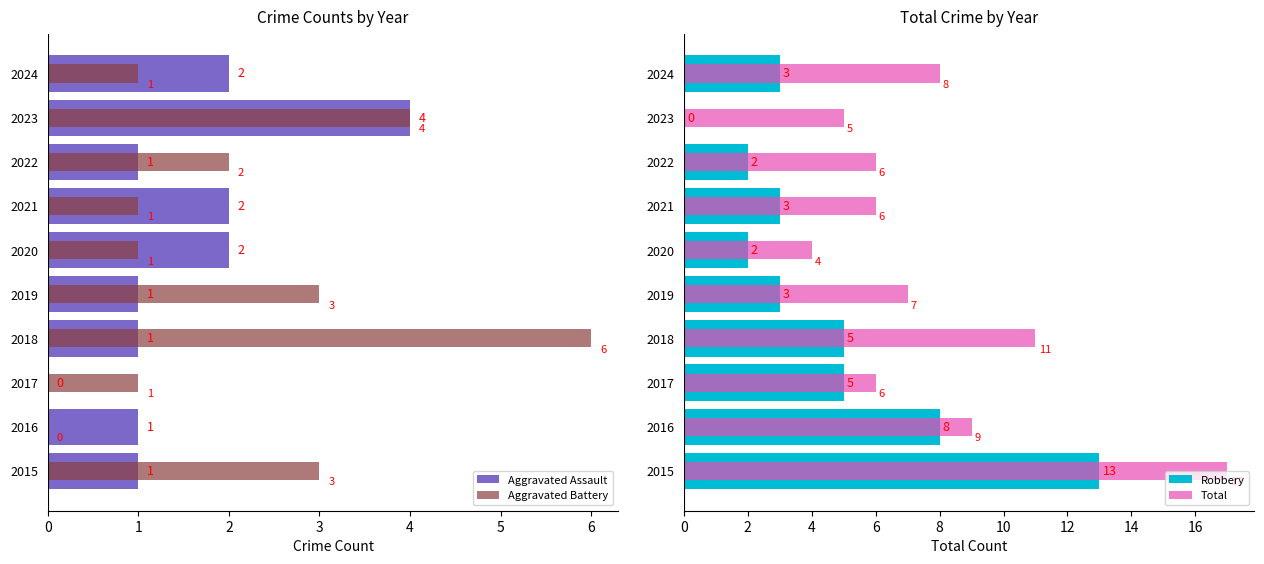

Is it true that Total equals 23 at 2015?

False